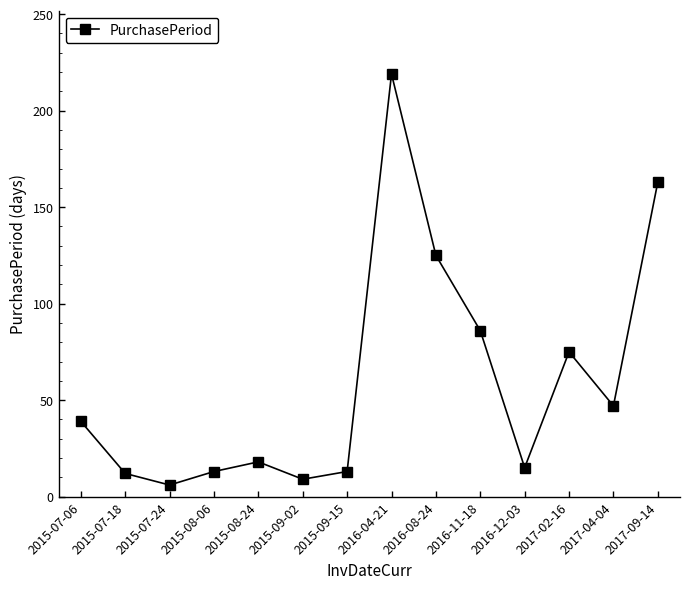

True or false: the data shows 110 at 2017-02-16.

False